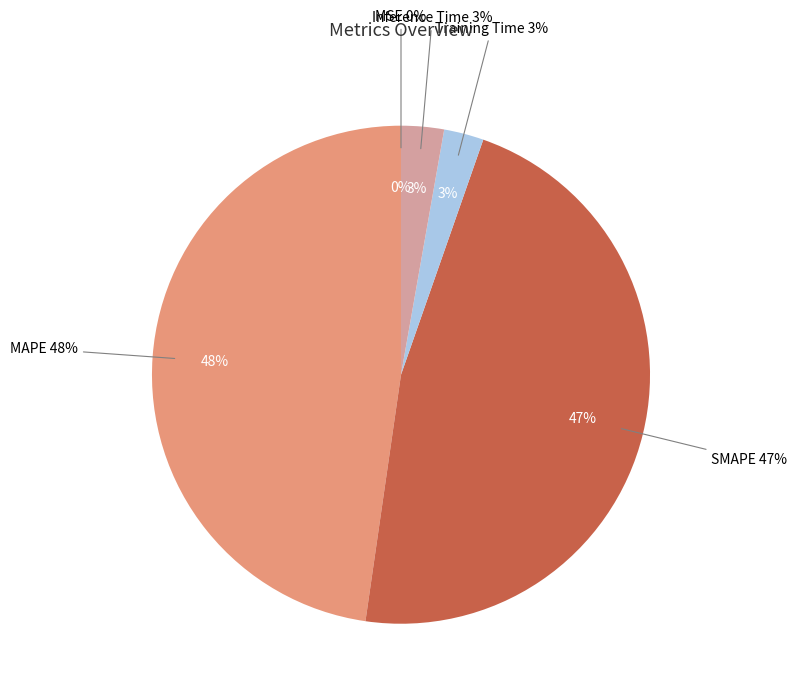

Does any single category account for the majority?

No